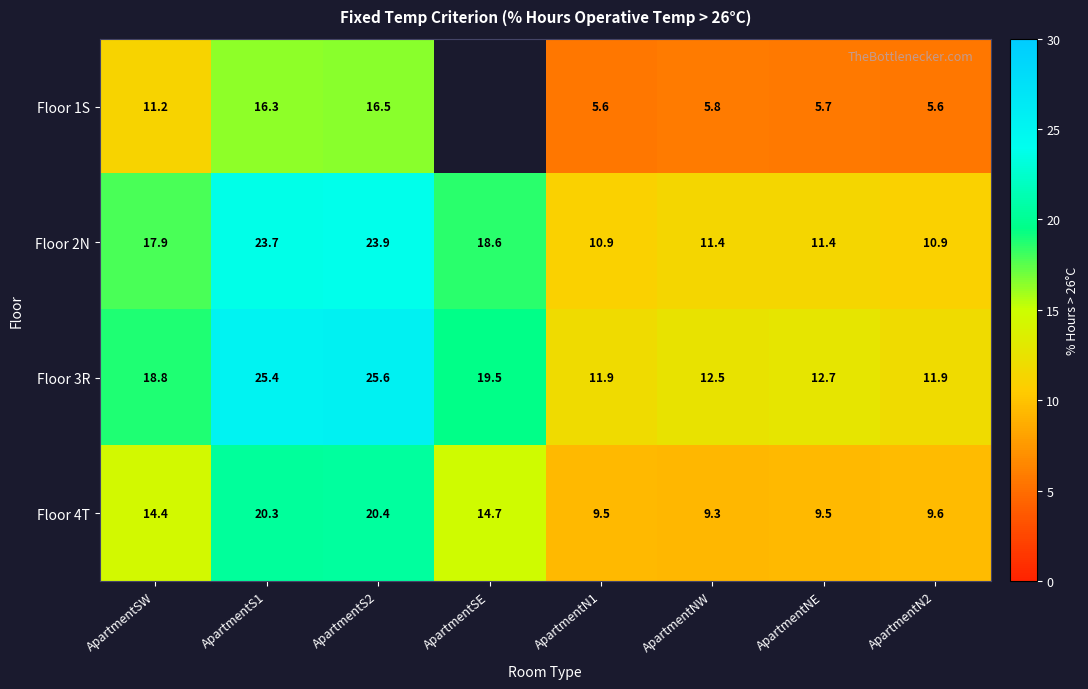

The value of Floor 2N at ApartmentN2 is 10.9. True or false?

True